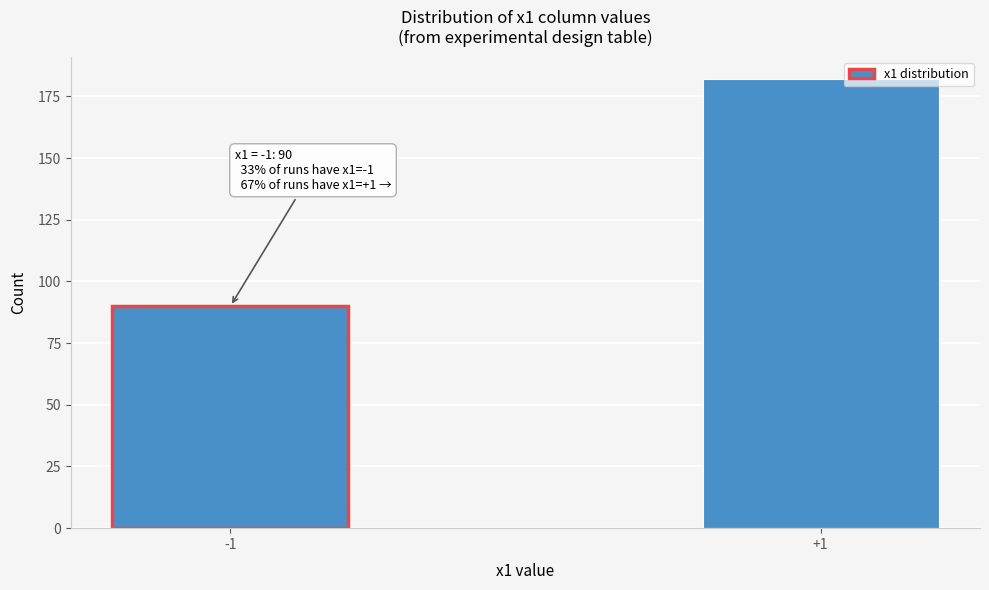

Reading left to right, extract all data points from this chart.

90	182